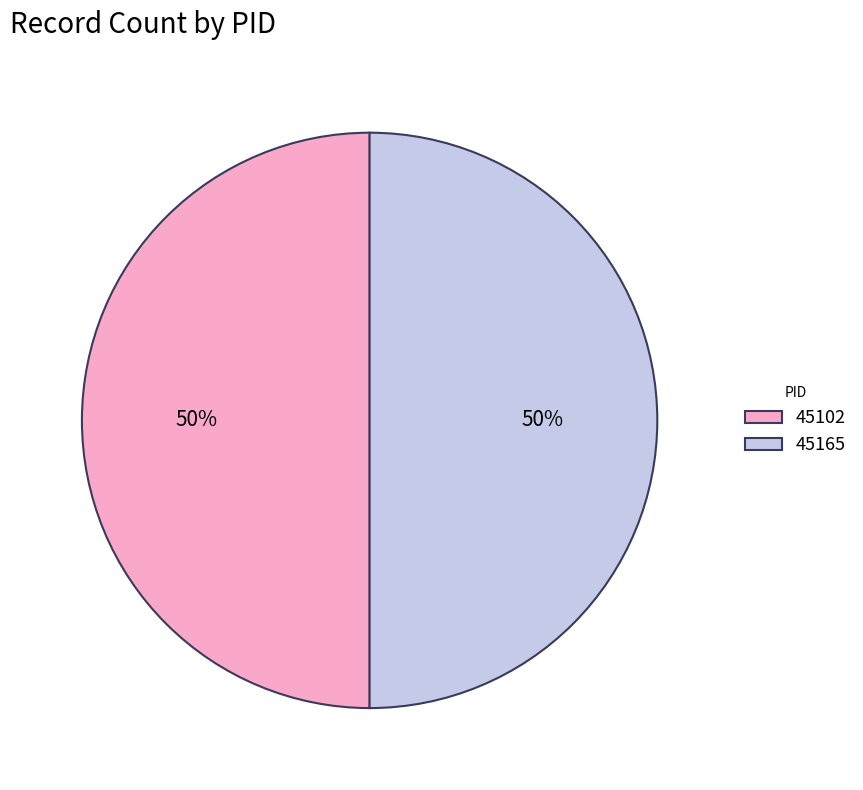

What is the ratio of the value at 45102 to the value at 45165?

1.0